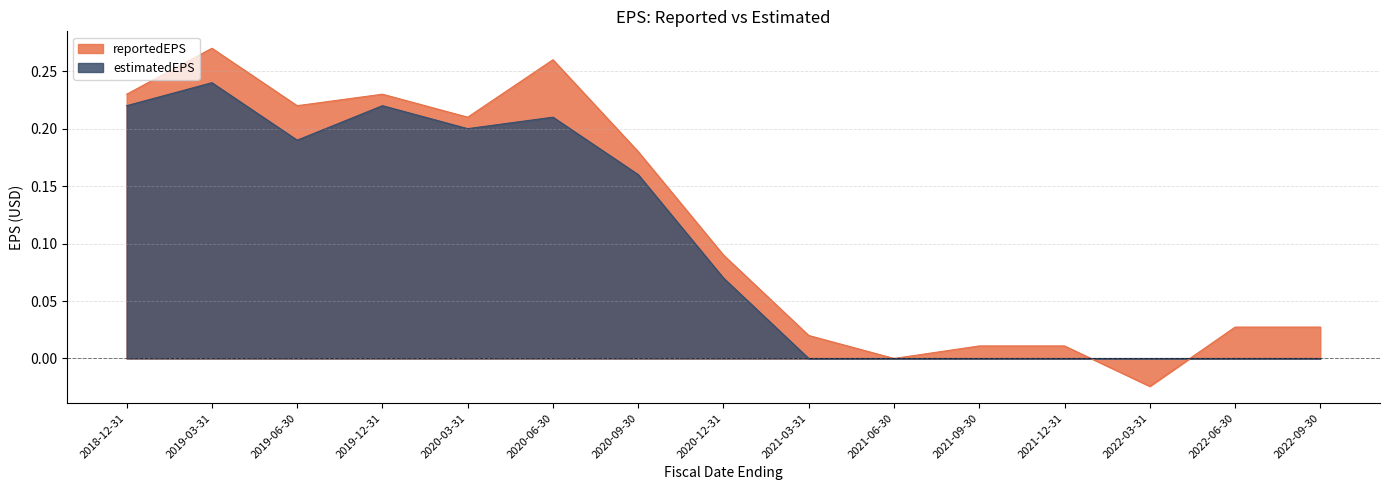

Reading left to right, extract all data points from this chart.

reportedEPS: 2018-12-31=0.2	2019-03-31=0.3	2019-06-30=0.2	2019-12-31=0.2	2020-03-31=0.2	2020-06-30=0.3	2020-09-30=0.2	2020-12-31=0.1	2021-03-31=0.0	2021-06-30=0.0	2021-09-30=0.0	2021-12-31=0.0	2022-03-31=-0.0	2022-06-30=0.0	2022-09-30=0.0
estimatedEPS: 2018-12-31=0.2	2019-03-31=0.2	2019-06-30=0.2	2019-12-31=0.2	2020-03-31=0.2	2020-06-30=0.2	2020-09-30=0.2	2020-12-31=0.1	2021-03-31=0.0	2021-06-30=0.0	2021-09-30=0.0	2021-12-31=0.0	2022-03-31=0.0	2022-06-30=0.0	2022-09-30=0.0